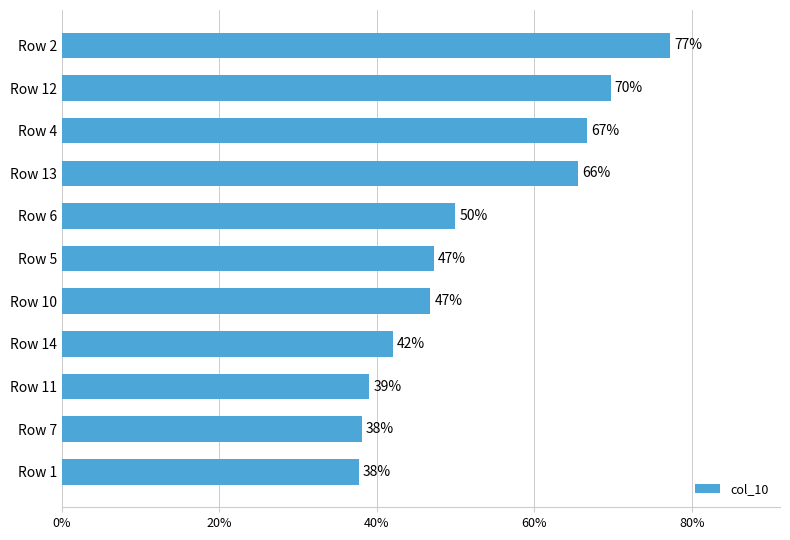

Does the chart contain stacked bars?

No